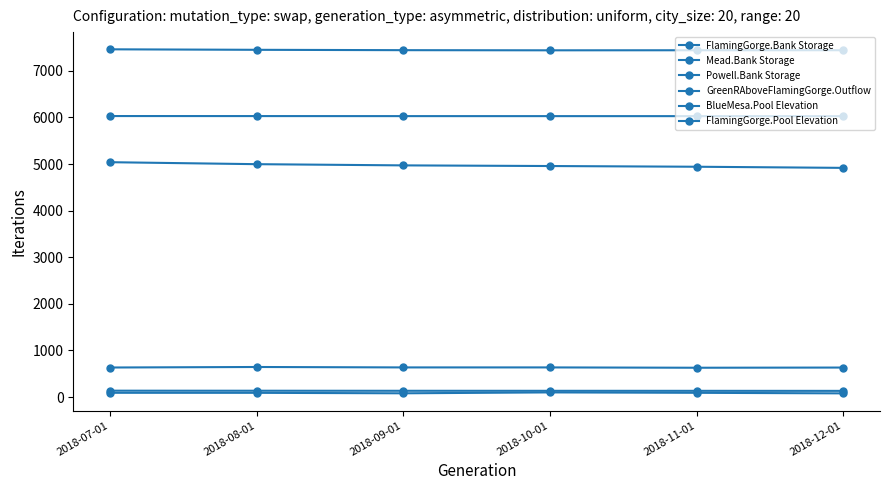

At how many categories does at least one series exceed 4625?

6